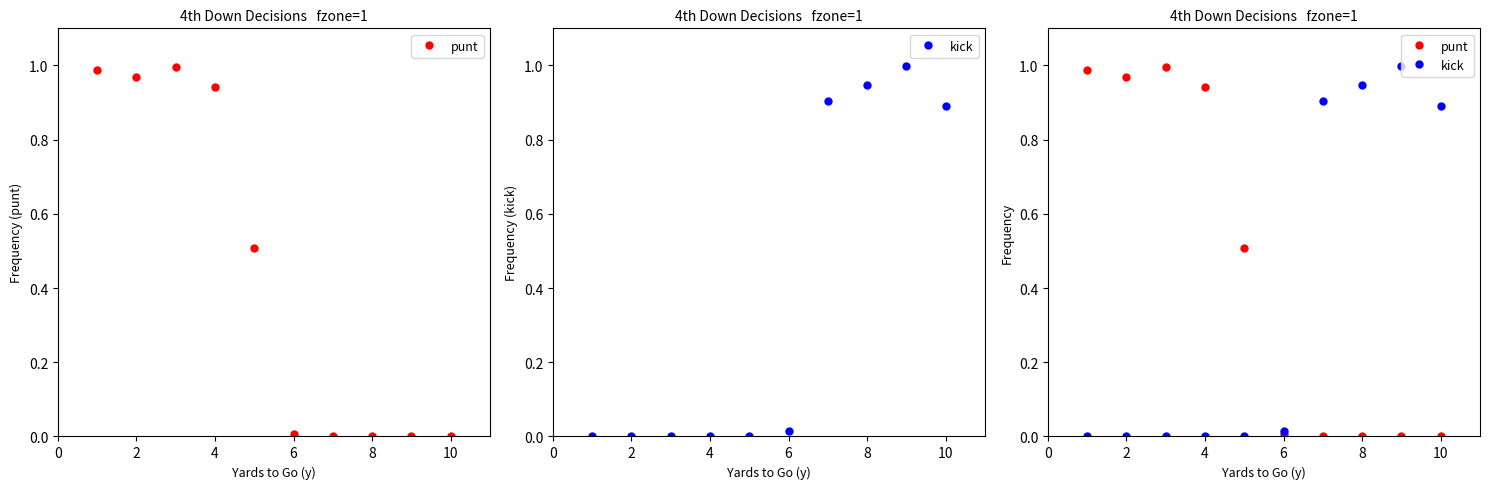

List the series in order of their overall mean, highest first.

punt, kick